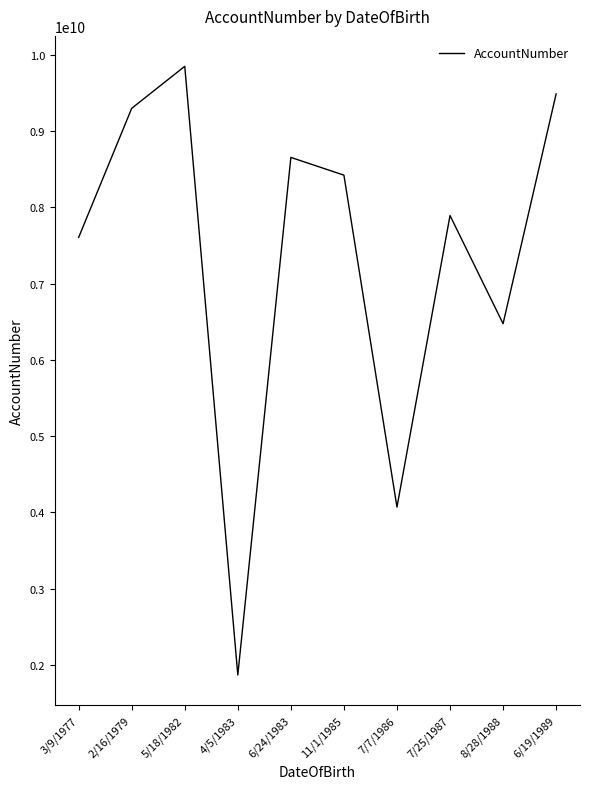

What is the change in value from 5/18/1982 to 6/19/1989?

-361751480.8